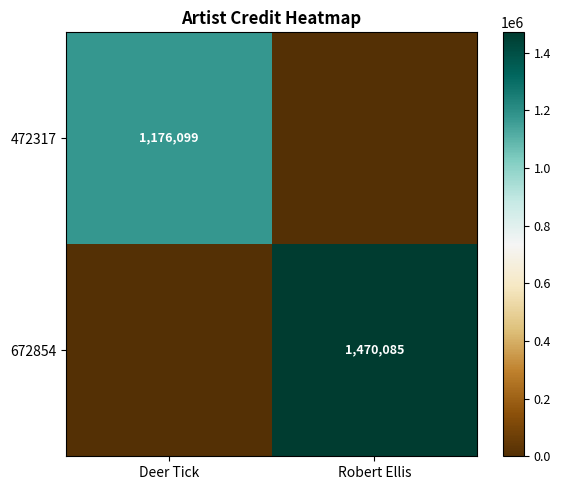

True or false: 672854 has a value of 2501928 at Robert Ellis.

False